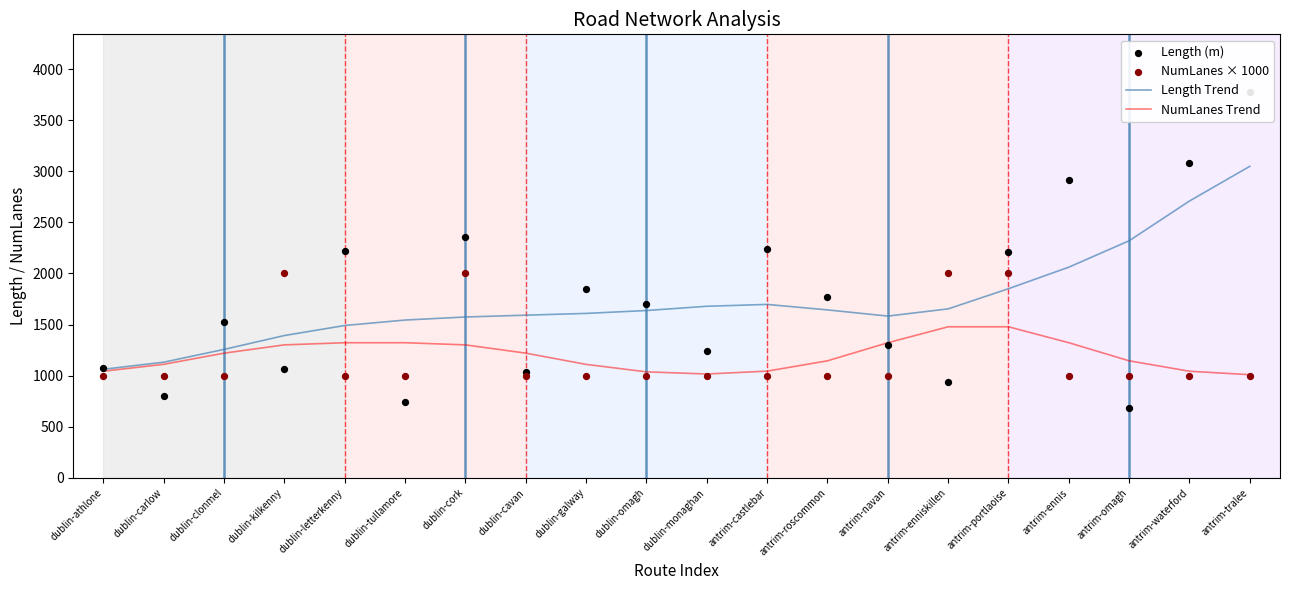

What is the total value across all series at antrim-waterford?

7836.1